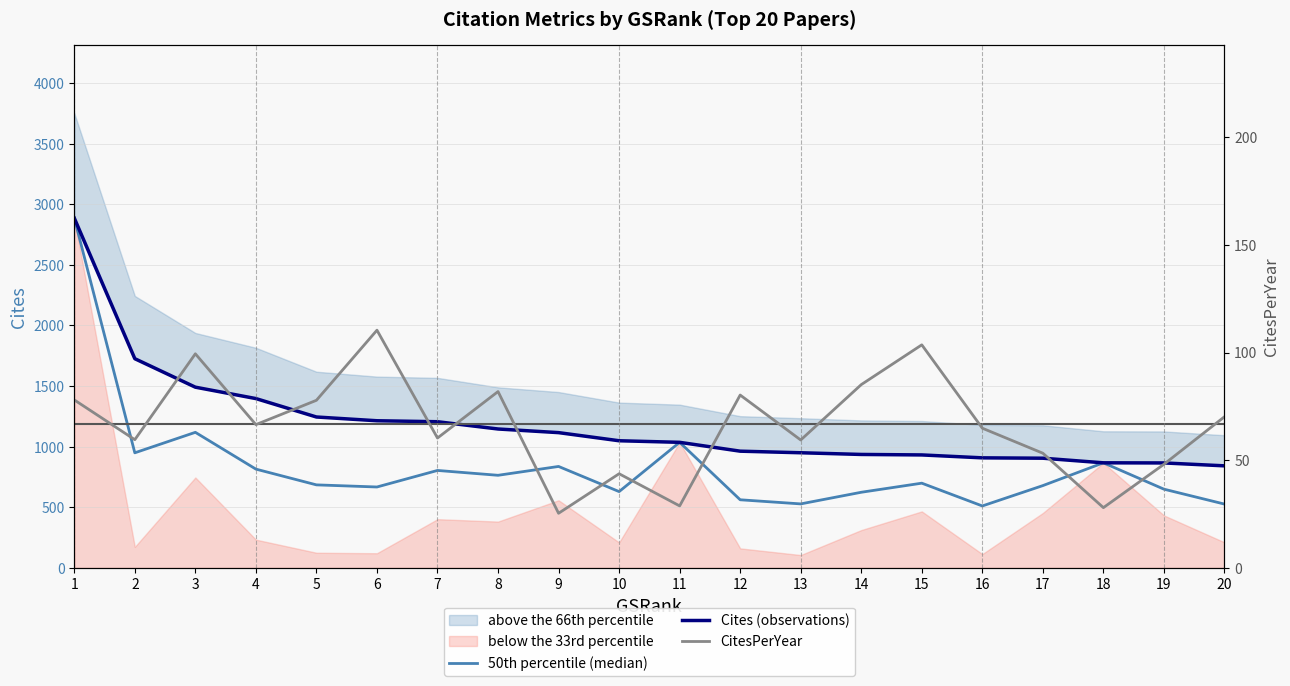

True or false: CitesPerYear and 50th percentile (median) intersect in this chart.

False